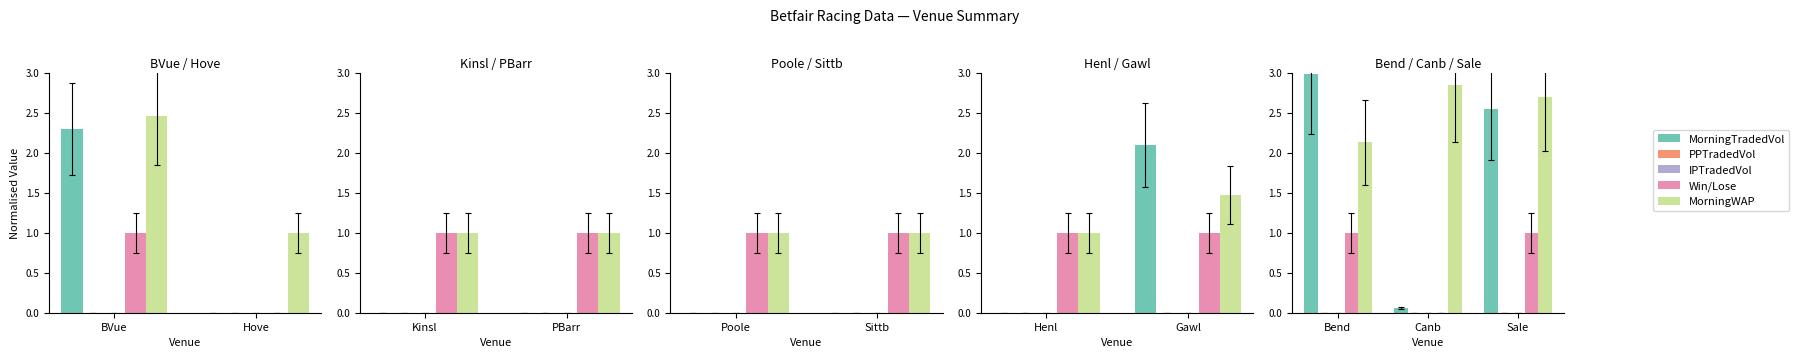

Rank the series by their maximum value, from highest to lowest.

MorningTradedVol, MorningWAP, Win/Lose, PPTradedVol, IPTradedVol